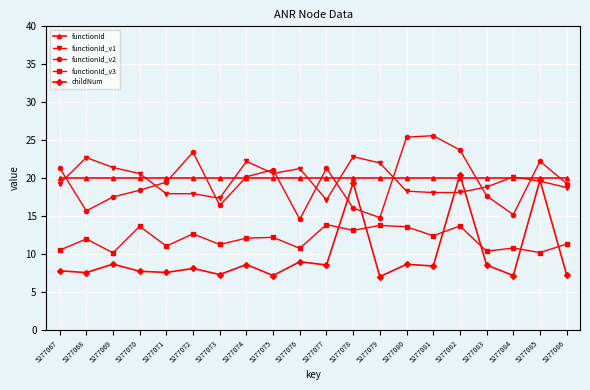

What is the difference between the maximum and minimum values in the functionId_v2 series?

11.0